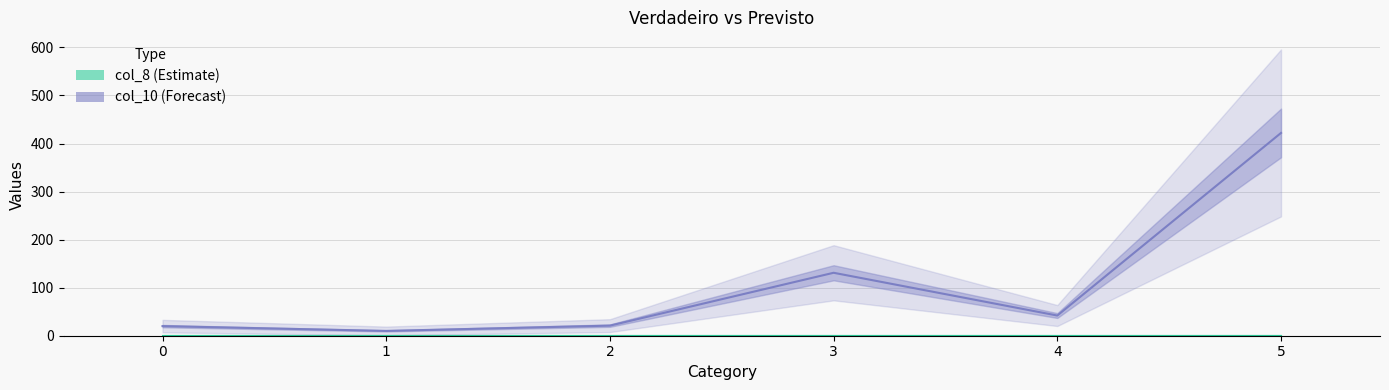

Rank the series at 2 from highest to lowest value.

col_10, col_8